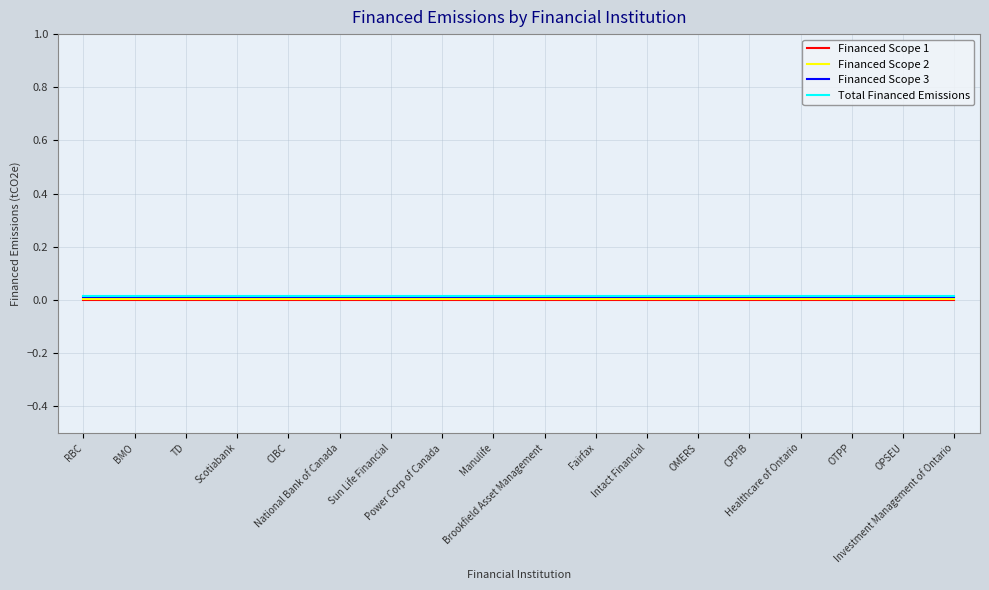

What is the label of the 3rd point from the right?

OTPP